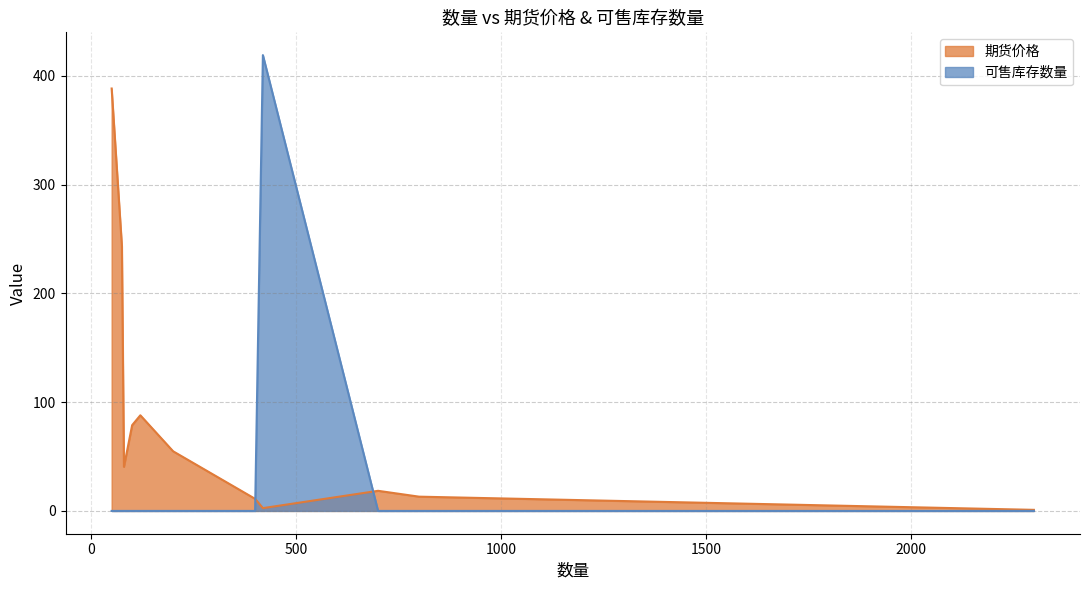

Which series has the largest total across all categories?

期货价格